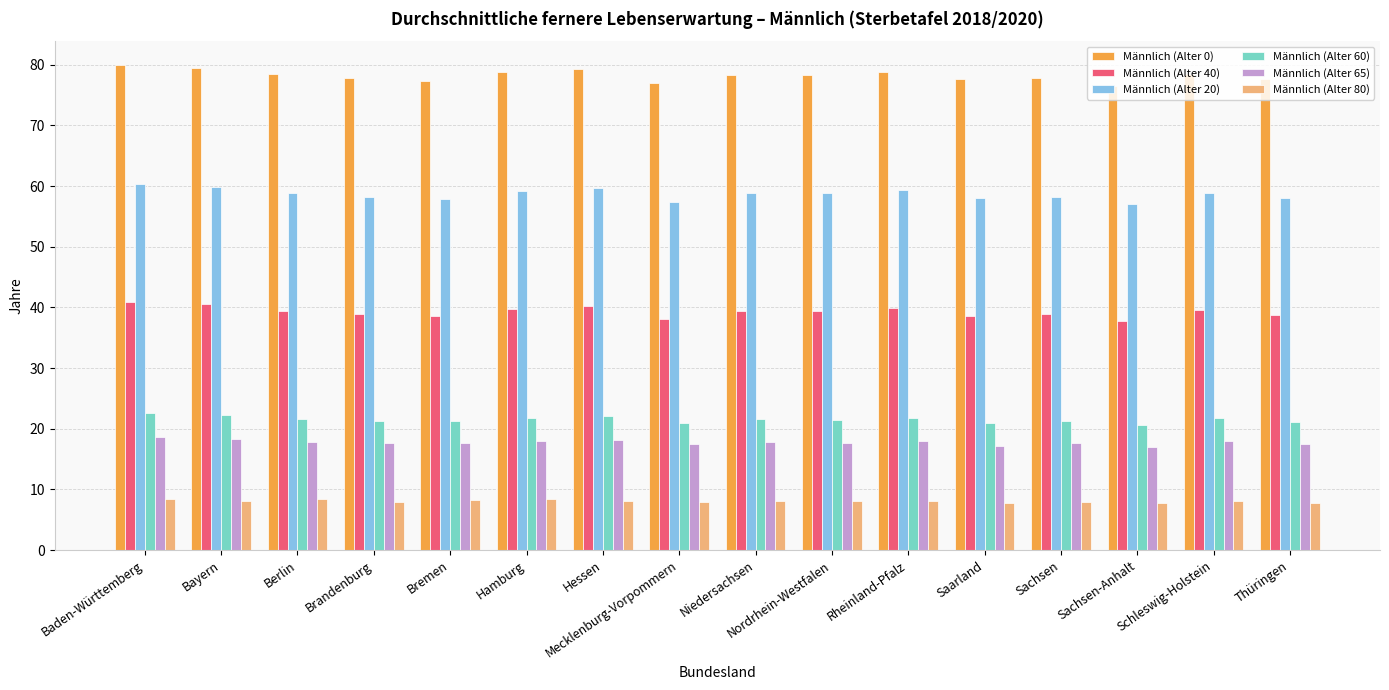

What is the average value of the Männlich (Alter 65) series?

17.8